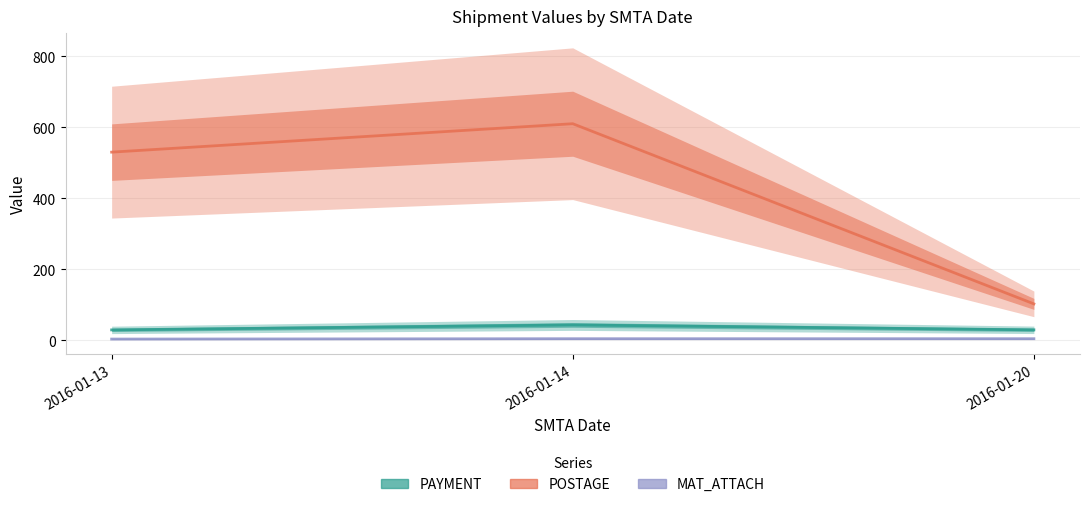

What is the lowest value of the POSTAGE series?

103.0